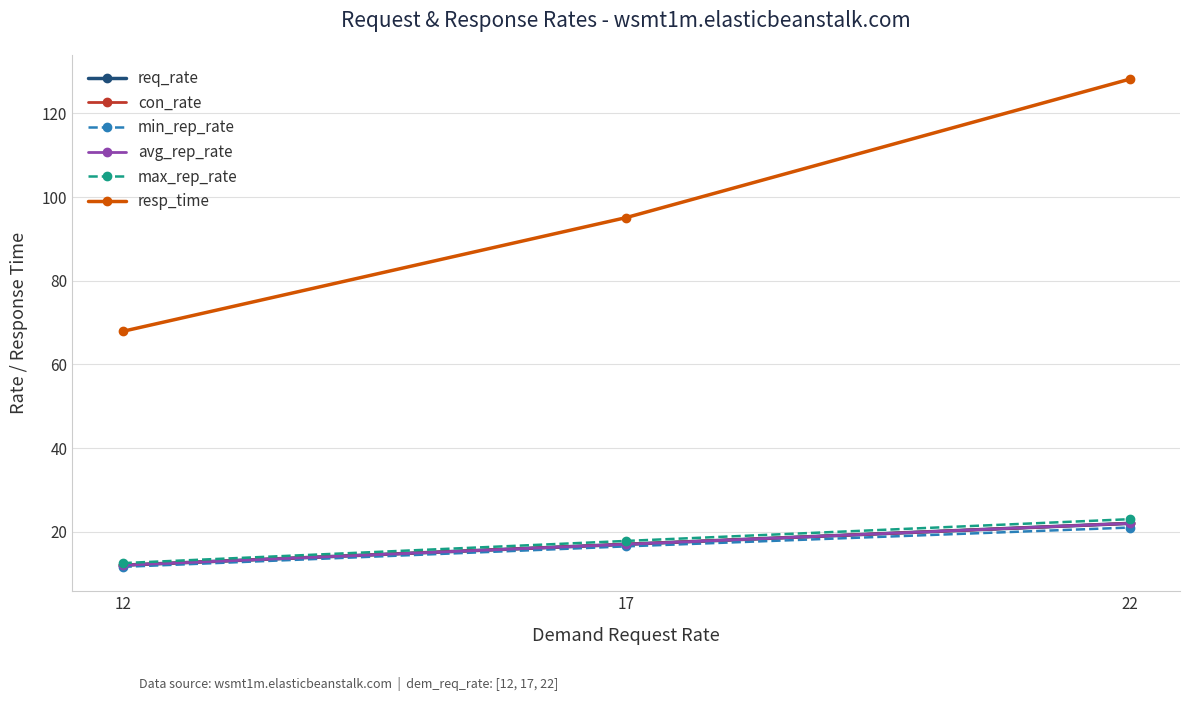

What is the greatest value displayed?

128.2